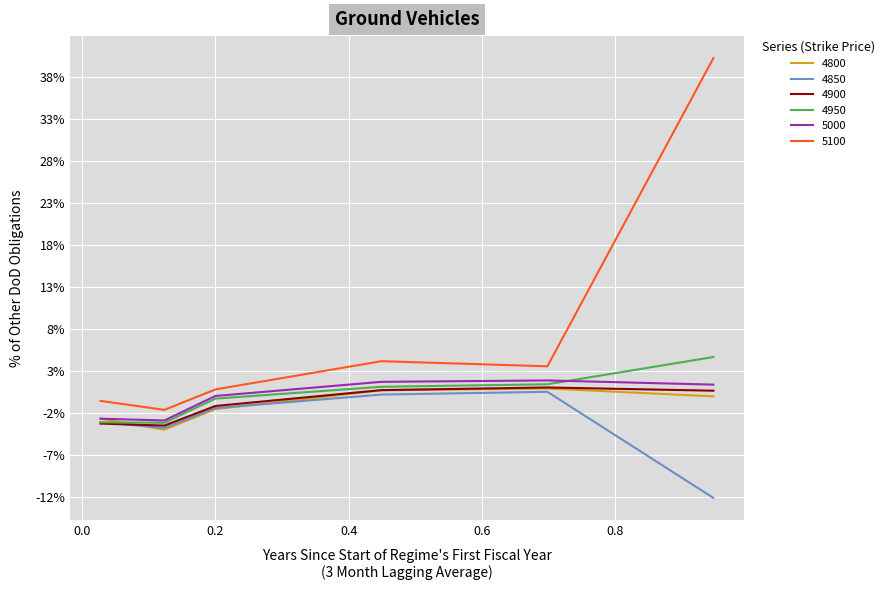

Does the chart have visible grid lines?

Yes